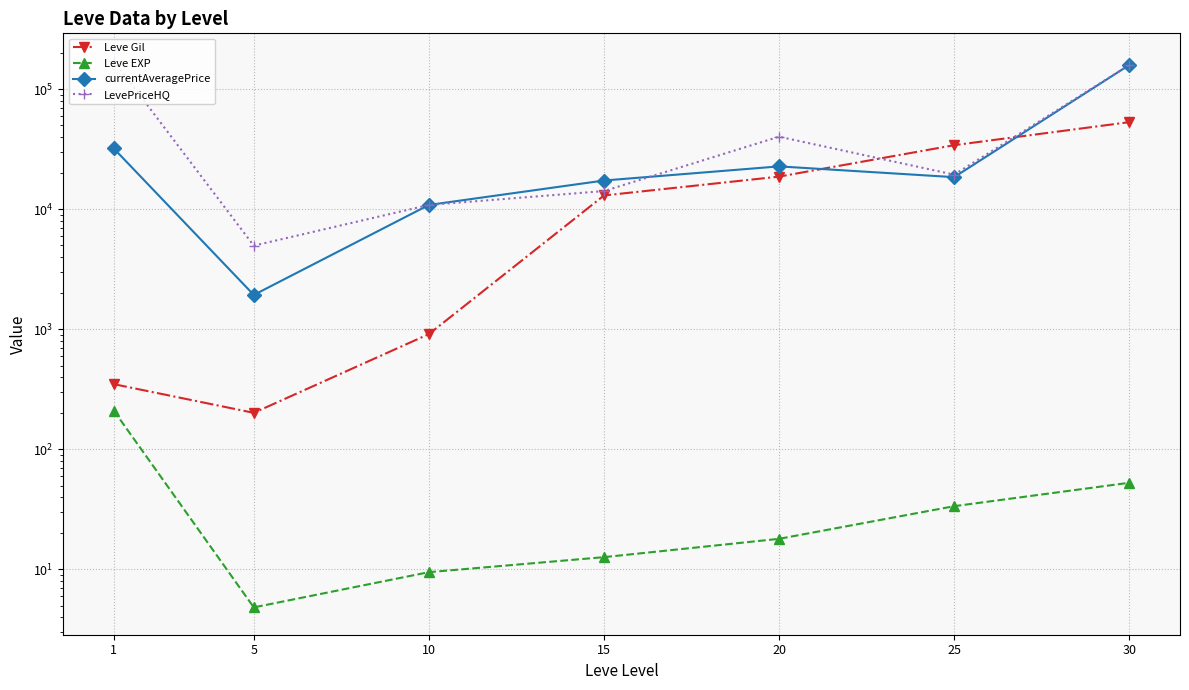

Reading left to right, transcribe all the data shown in this chart.

Leve Gil: 1=349.8	5=201.7	10=913.3	15=13040.0	20=18720.0	25=34211.7	30=53202.5
Leve EXP: 1=210.7	5=4.8	10=9.5	15=12.7	20=18.0	25=33.7	30=52.8
currentAveragePrice: 1=32164.8	5=1935.6	10=10873.3	15=17373.4	20=22782.5	25=18529.6	30=159174.7
LevePriceHQ: 1=173031.3	5=4980.0	10=10873.3	15=14185.8	20=40271.0	25=19440.5	30=159174.7